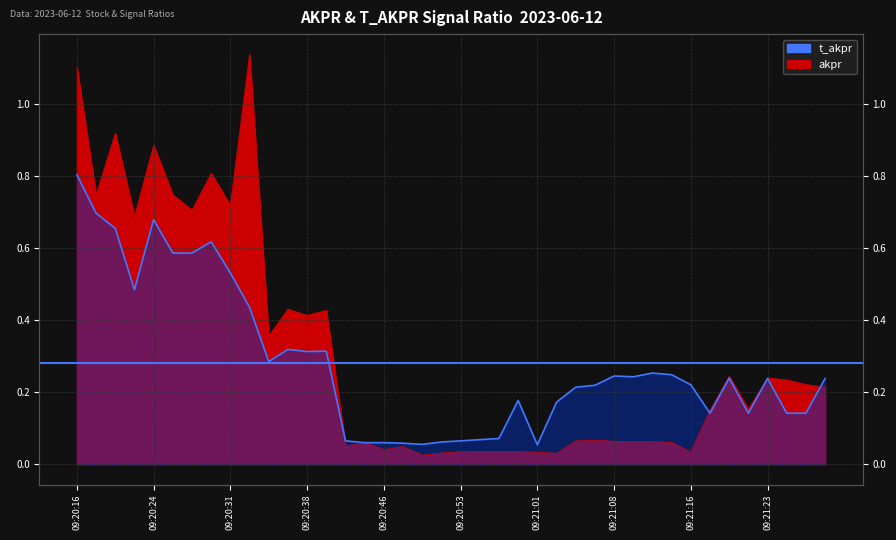

Reading right to left, what are all the values shown in this chart?

akpr: 0.2	0.2	0.2	0.2	0.2	0.2	0.1	0.0	0.1	0.1	0.1	0.1	0.1	0.1	0.0	0.0	0.0	0.0	0.0	0.0	0.0	0.0	0.0	0.0	0.1	0.1	0.4	0.4	0.4	0.4	1.1	0.7	0.8	0.7	0.7	0.9	0.7	0.9	0.7	1.1
t_akpr: 0.2	0.1	0.1	0.2	0.1	0.2	0.1	0.2	0.2	0.3	0.2	0.2	0.2	0.2	0.2	0.1	0.2	0.1	0.1	0.1	0.1	0.1	0.1	0.1	0.1	0.1	0.3	0.3	0.3	0.3	0.4	0.5	0.6	0.6	0.6	0.7	0.5	0.7	0.7	0.8